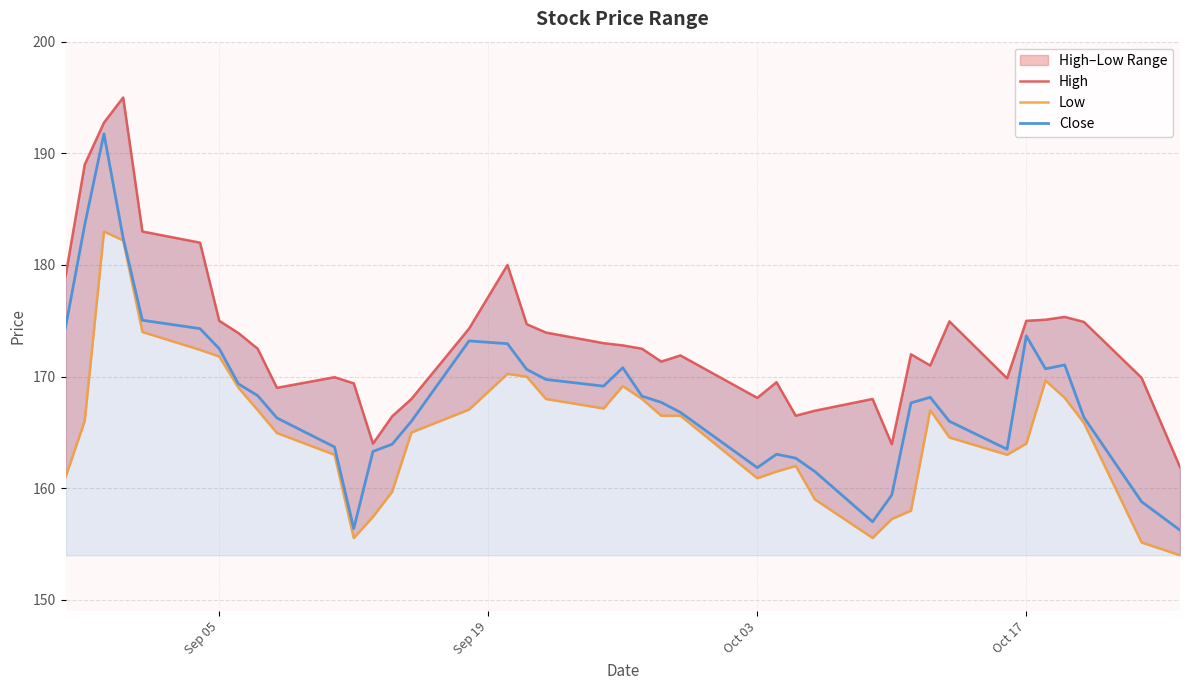

Is it true that Close equals 172.5 at Sep 05?

True